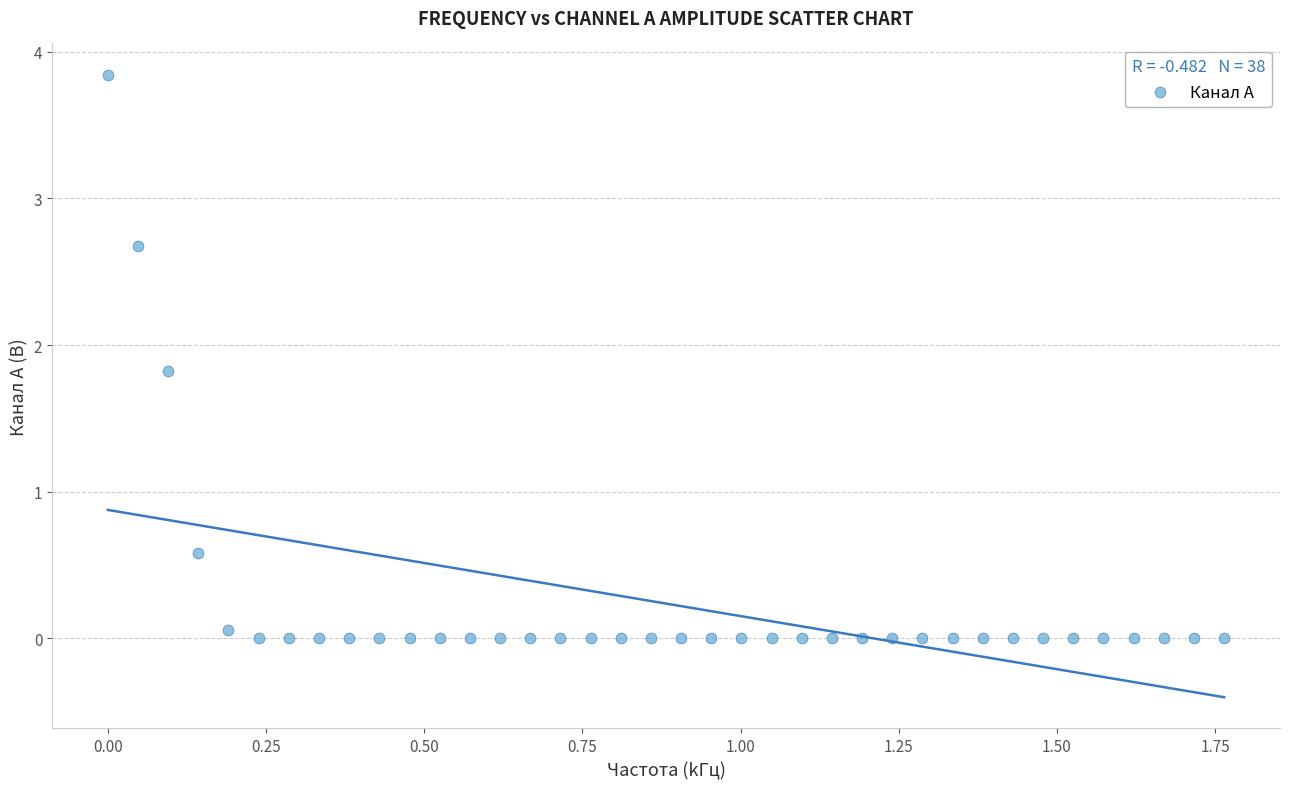

What is the range of Y values (max minus min)?

3.8